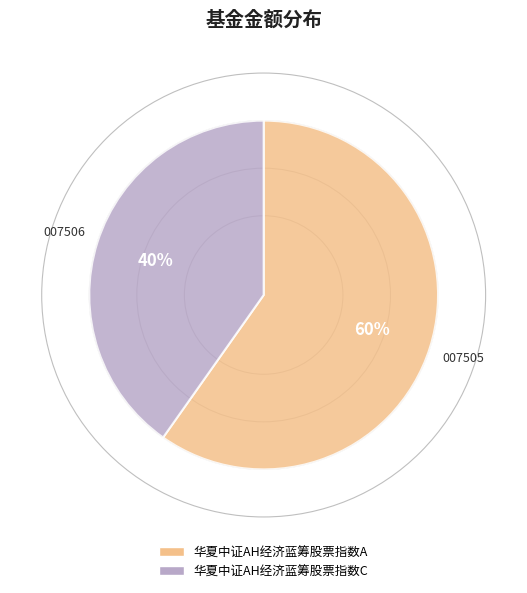

To the nearest percent, what is the difference between the largest and smallest slice percentages?

20%